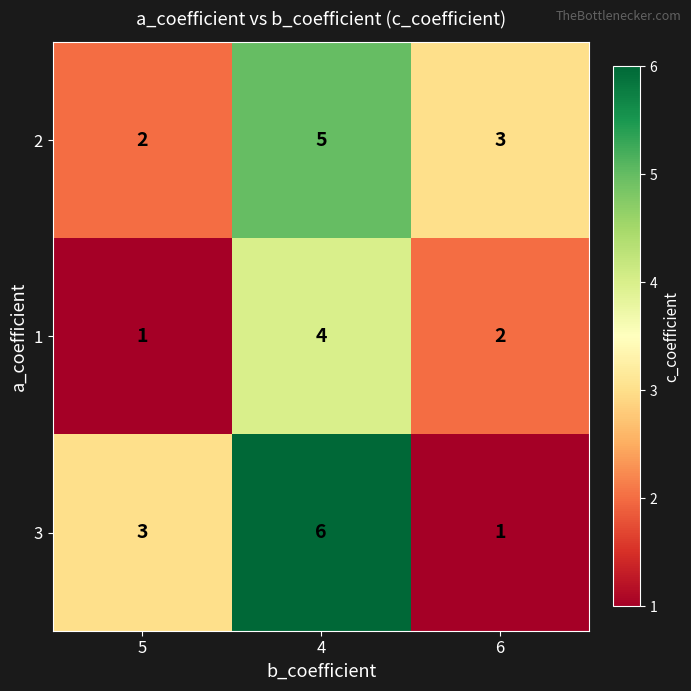

Where is 3 nearest to the value 3?

5